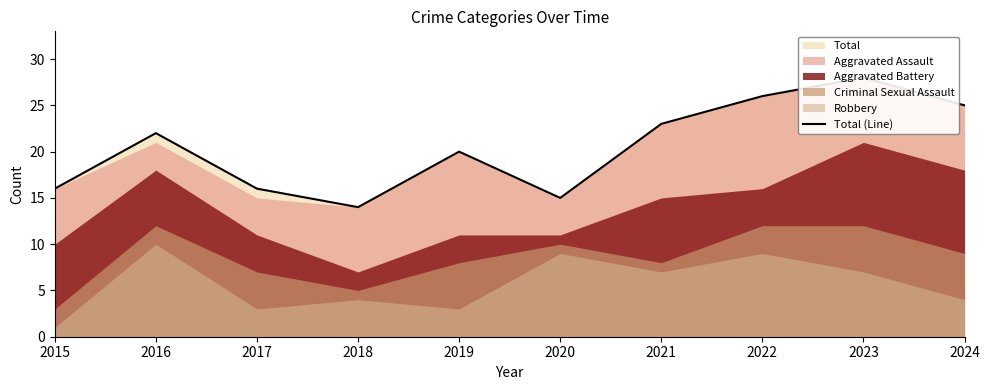

Reading left to right, what are all the values shown in this chart?

2015=16	2016=22	2017=16	2018=14	2019=20	2020=15	2021=23	2022=26	2023=28	2024=25